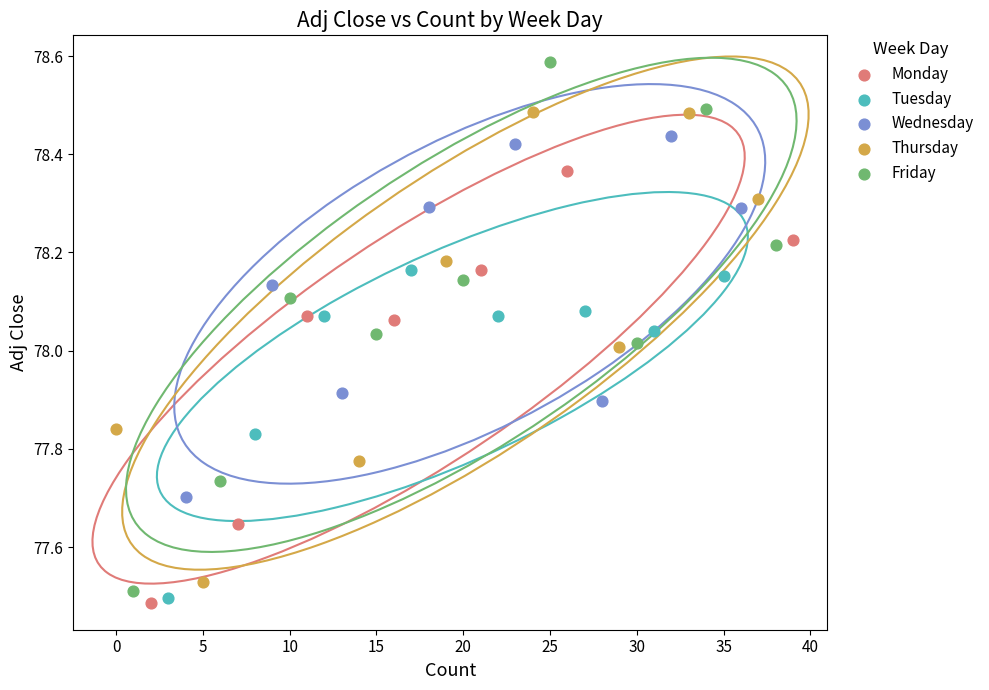

Which series has the widest spread of Y values?

Friday